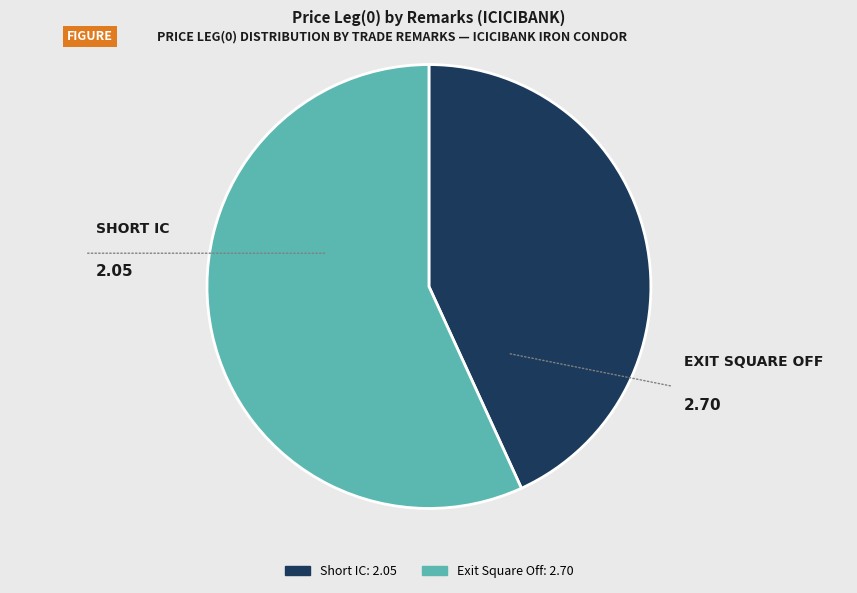

Approximately how many times larger is the value at Short IC compared to Exit Square Off?

0.8